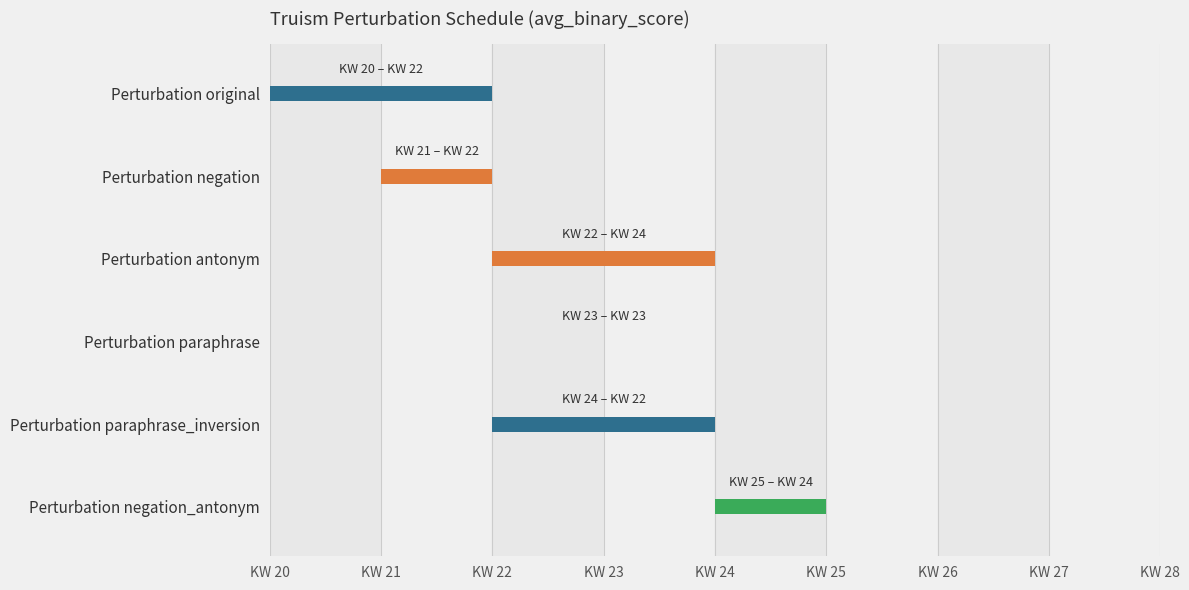

Is the value of paraphrase at 16 greater than the value of negation_antonym at 11?

No